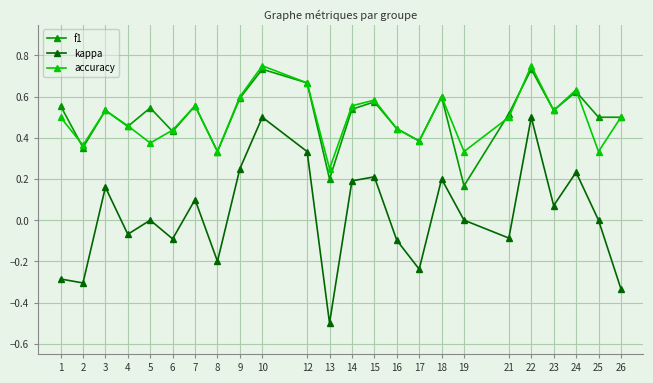

What is the total value across all series at 7?

1.2